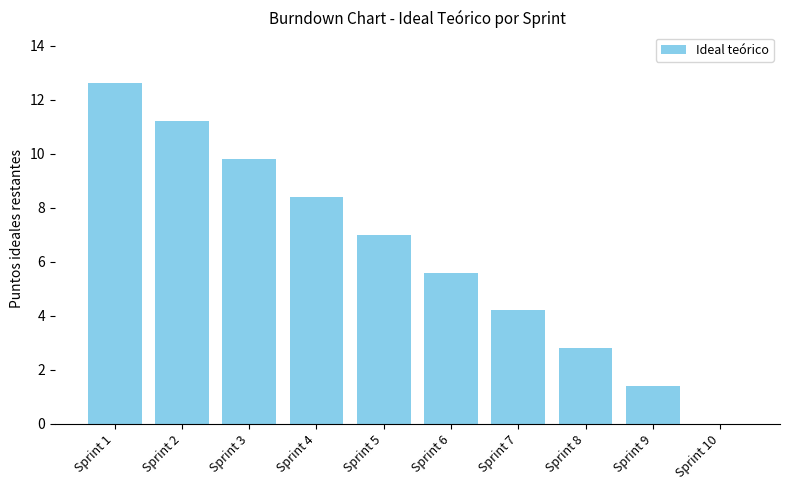

What is the sum of all values?

63.0